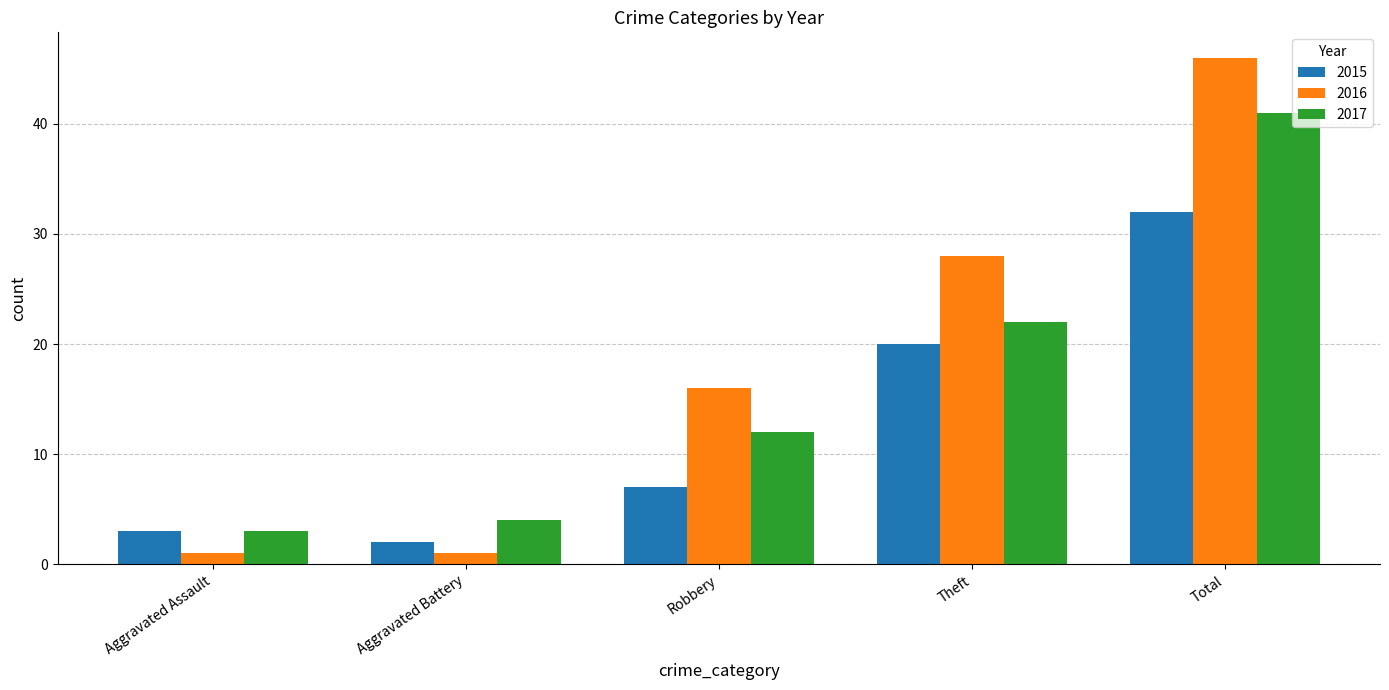

Which series has the largest total across all categories?

2016